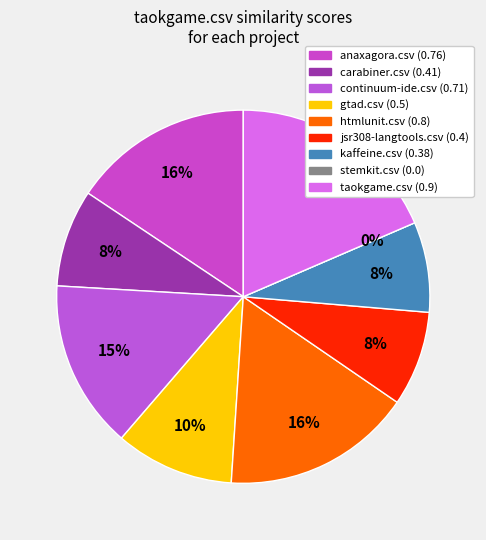

To the nearest percent, what is the difference between the taokgame.csv and htmlunit.csv slice percentages?

2%